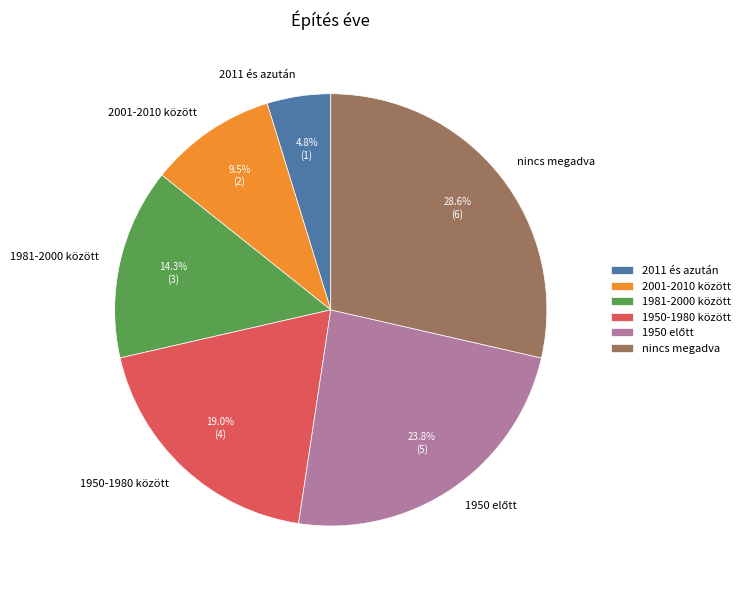

How many segments does this pie chart have?

6